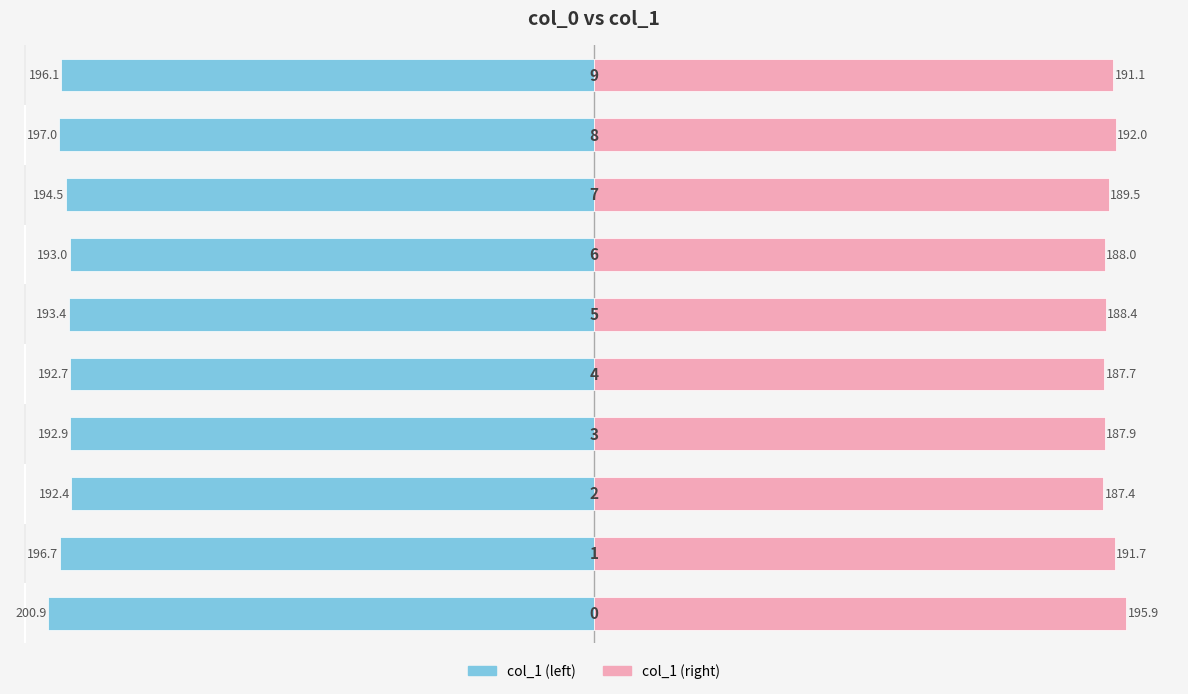

What is the approximate value of col_1 (right) at 1?

191.7